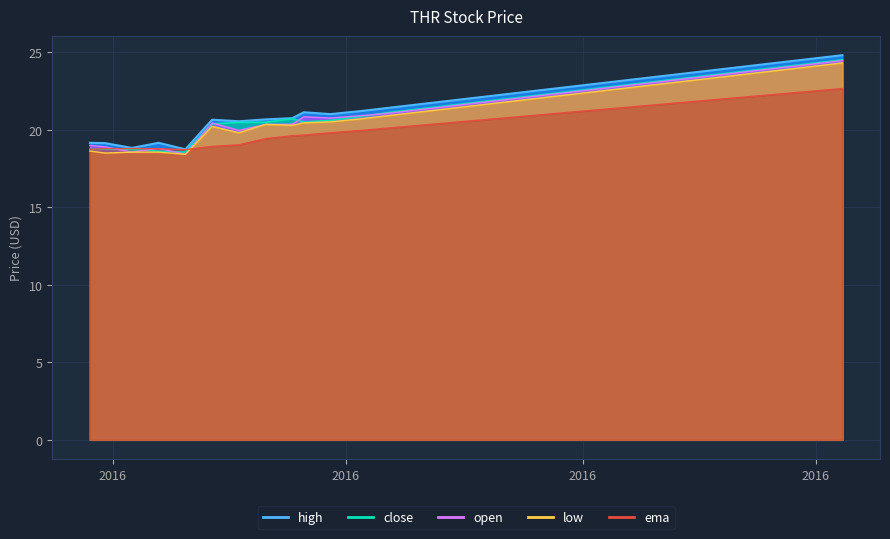

Is it true that high equals 24.4 at 2016-10-25?

True